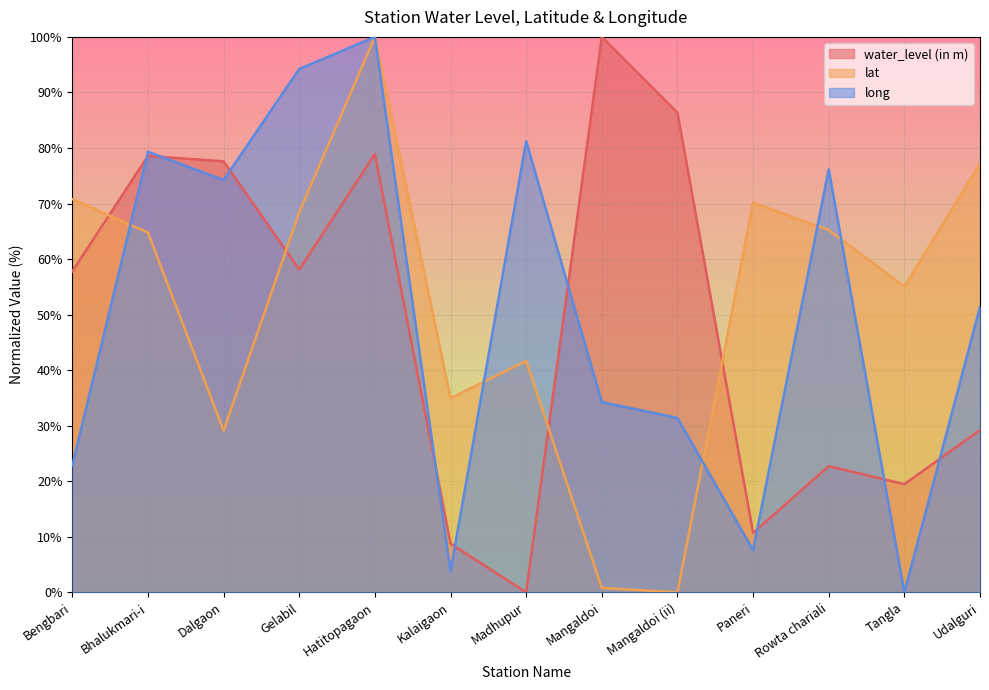

What is the spread (max minus min) of values at Mangaldoi?

99.2